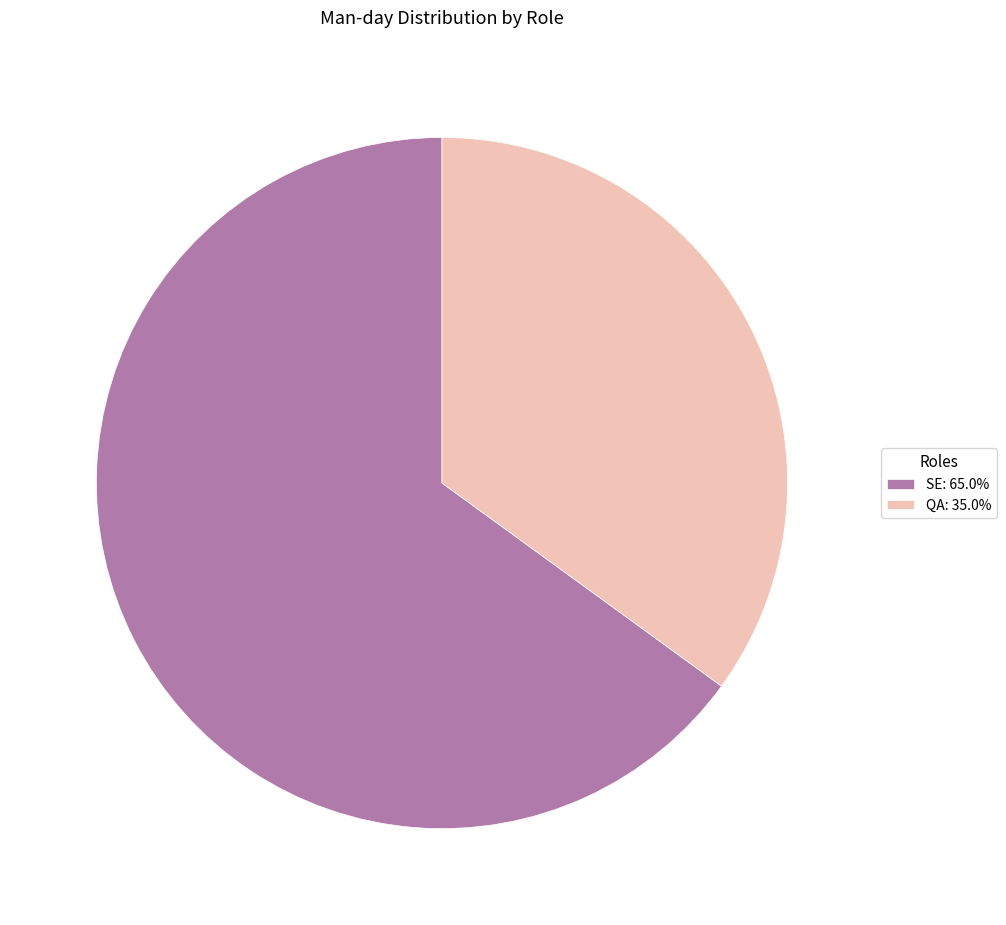

Is there a majority slice in this chart?

Yes